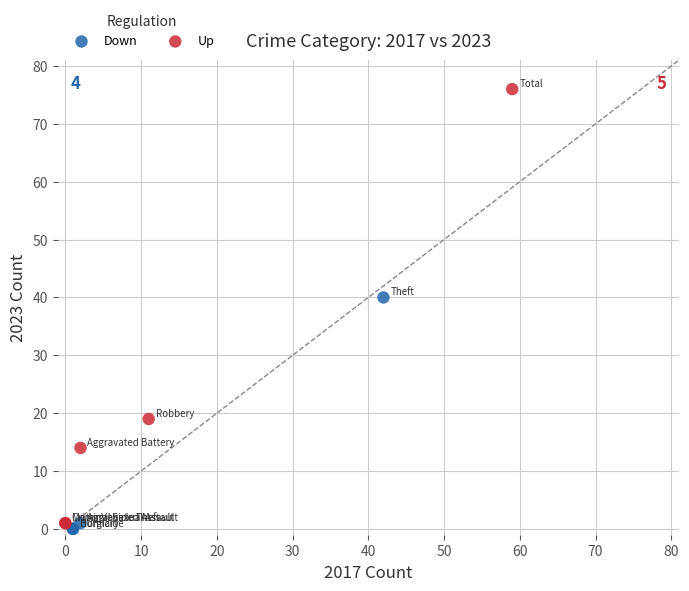

Which series contains the highest Y value?

Up